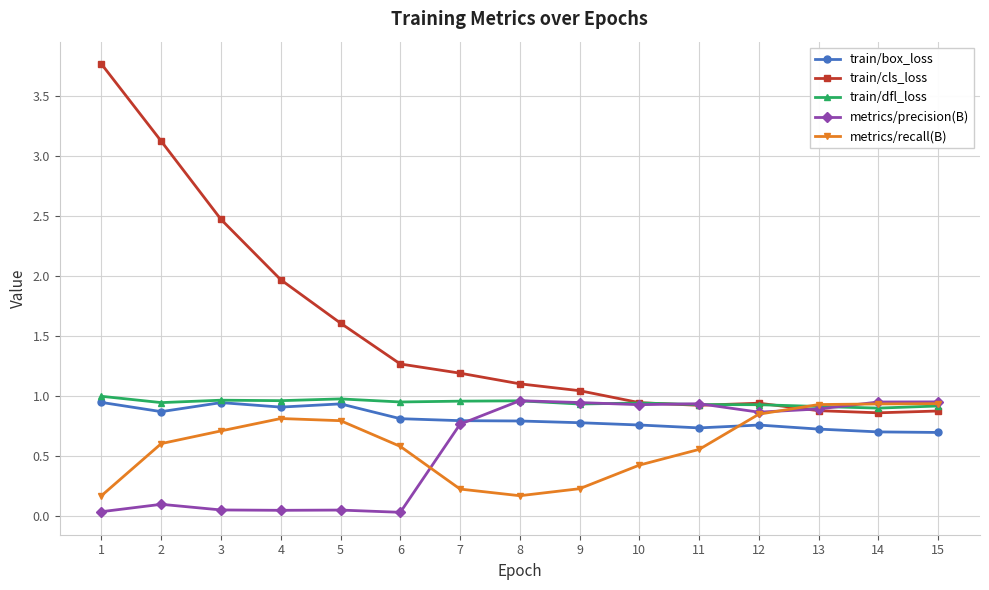

Which series has the largest total across all categories?

train/cls_loss